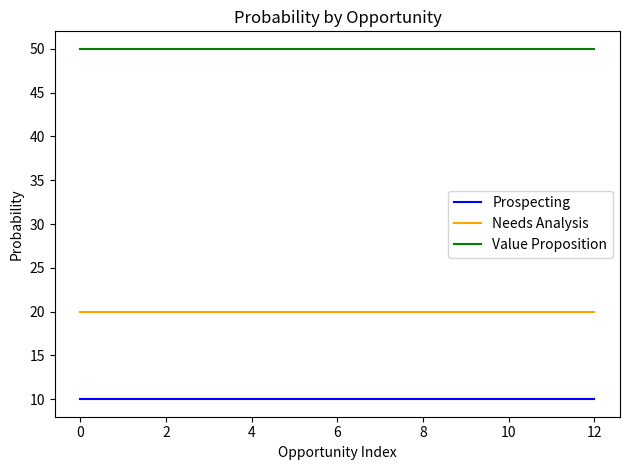

What is the smallest value displayed?

10